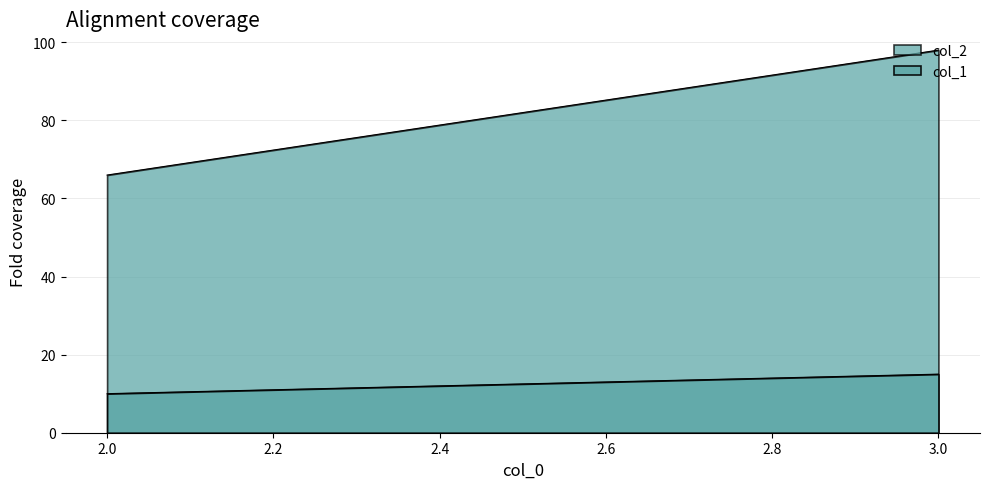

True or false: col_1 has a value of 132 at 3.0.

False